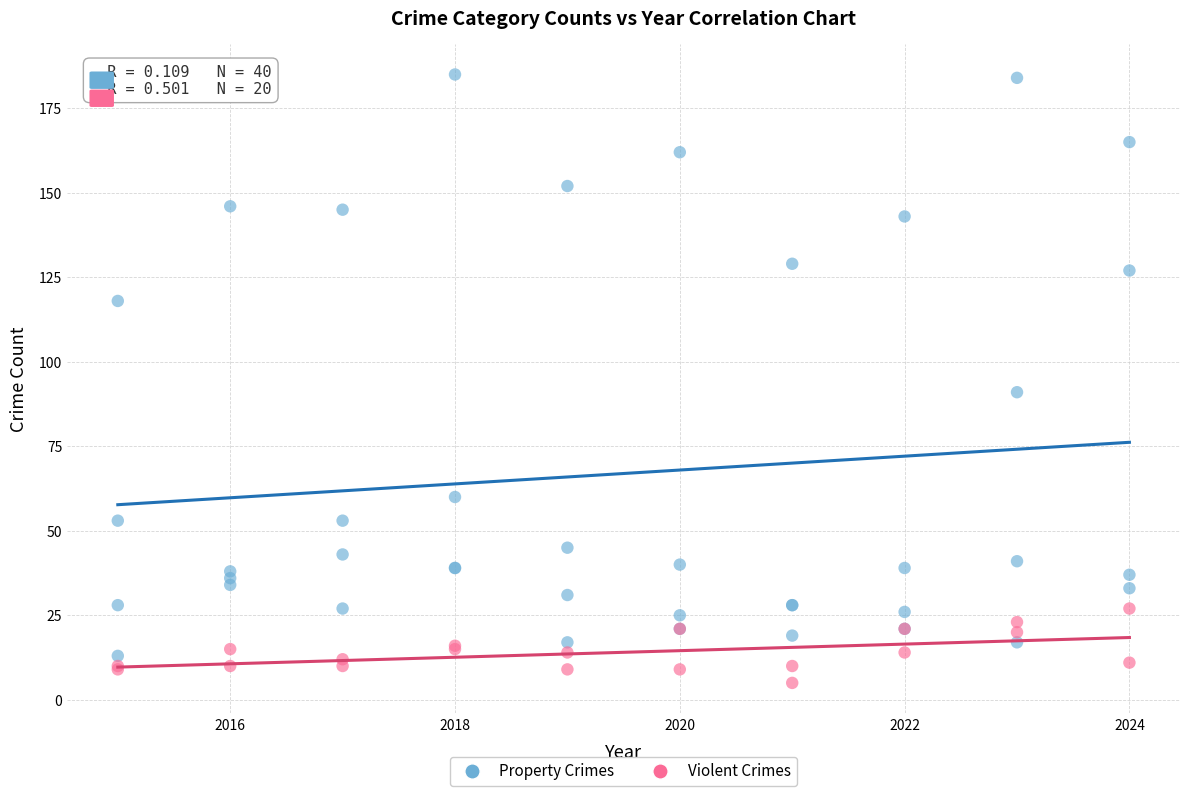

Which series reaches the minimum Y coordinate?

Violent Crimes